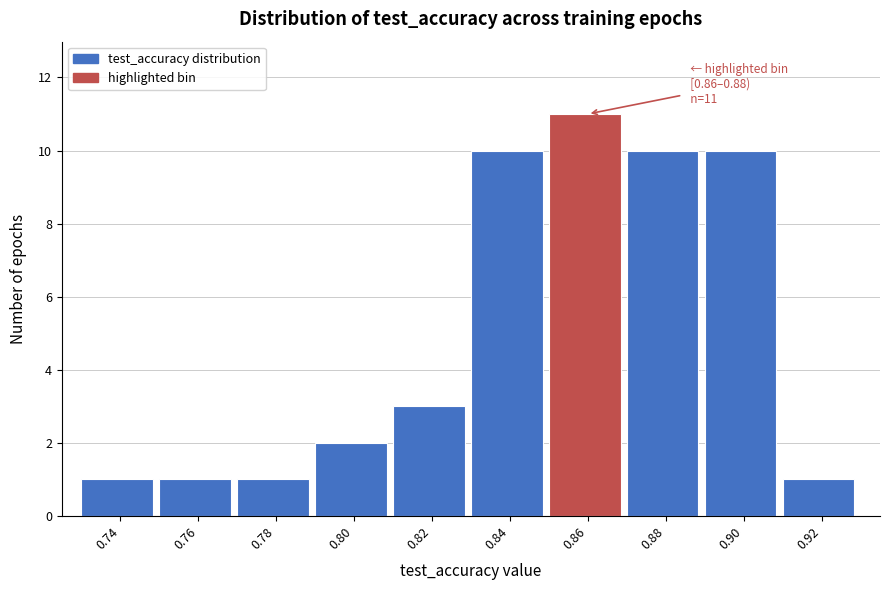

Reading left to right, extract all data points from this chart.

1	1	1	2	3	10	11	10	10	1